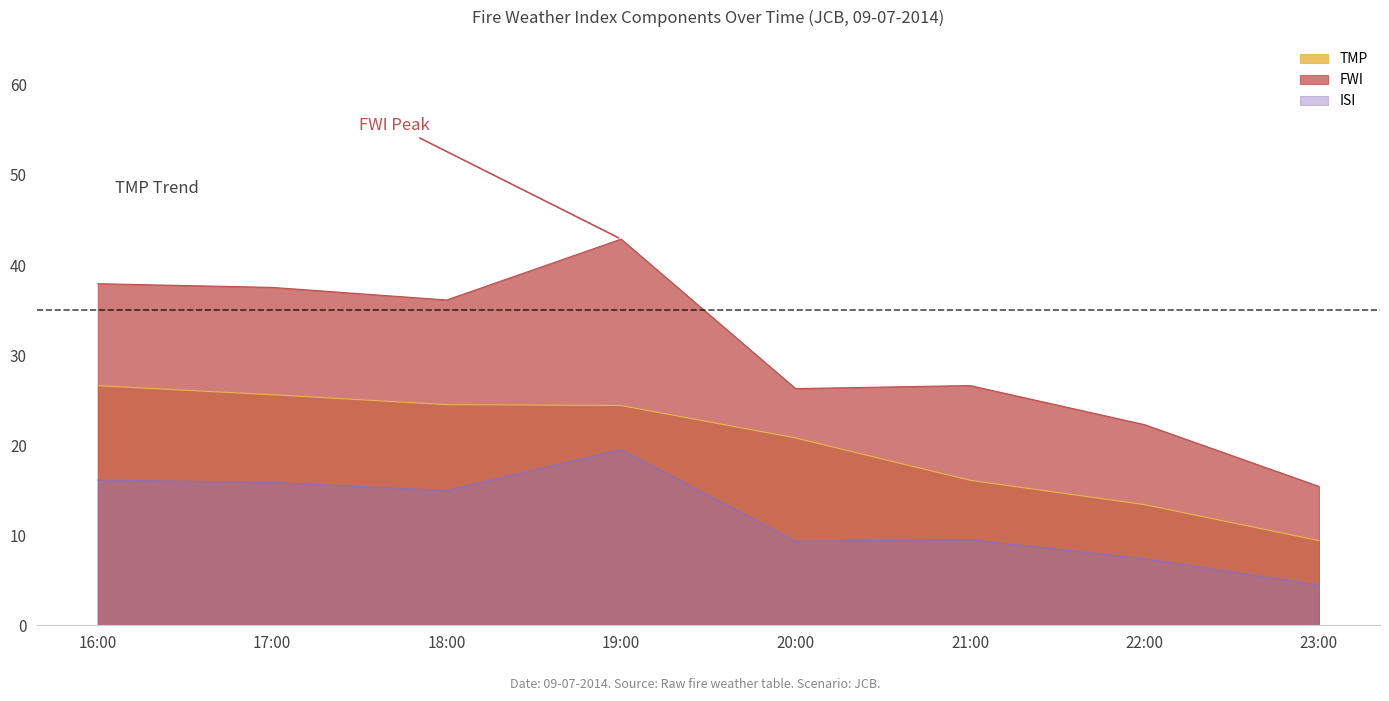

At which category is the sum across all series the highest?

19:00